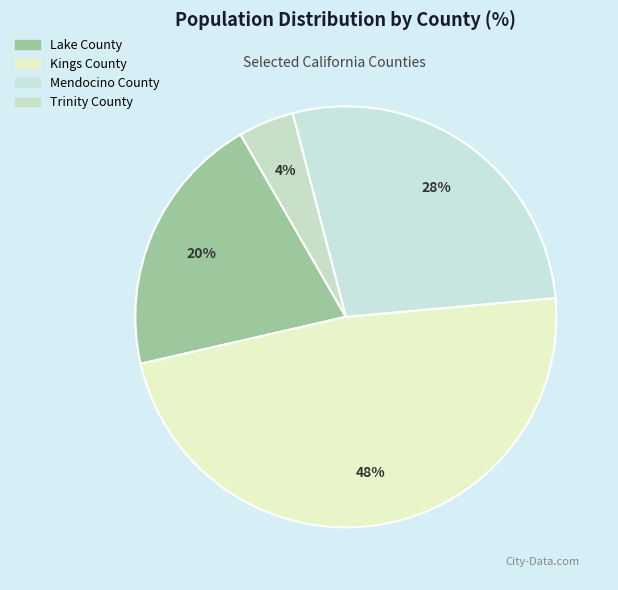

Is there any slice that represents more than half of the pie?

No